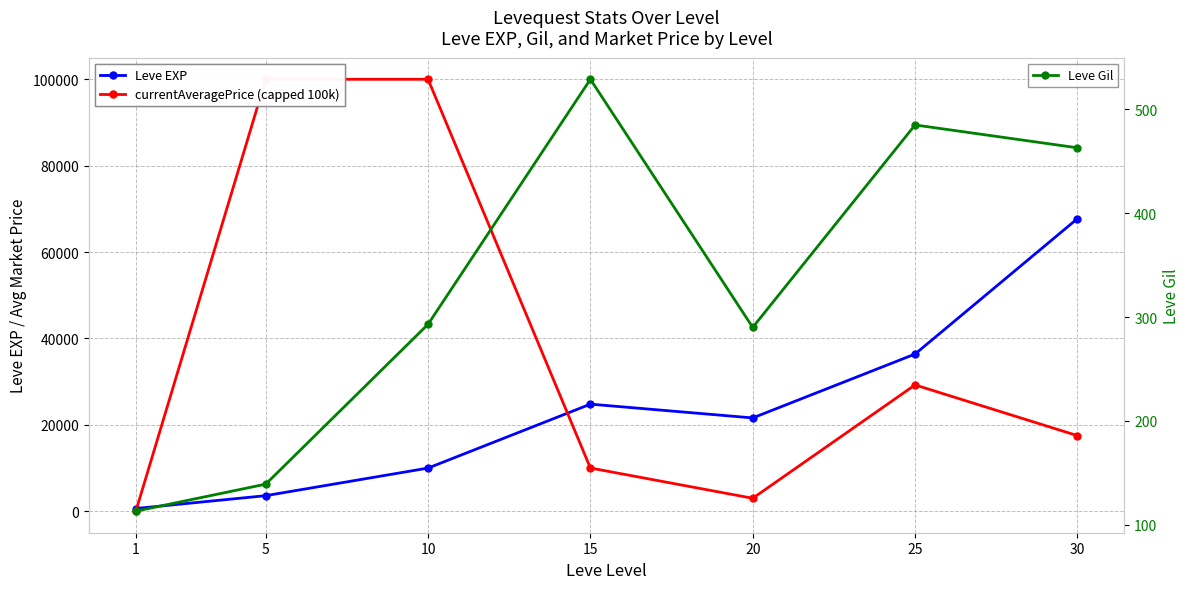

At which category does Leve EXP reach its first local valley?

20